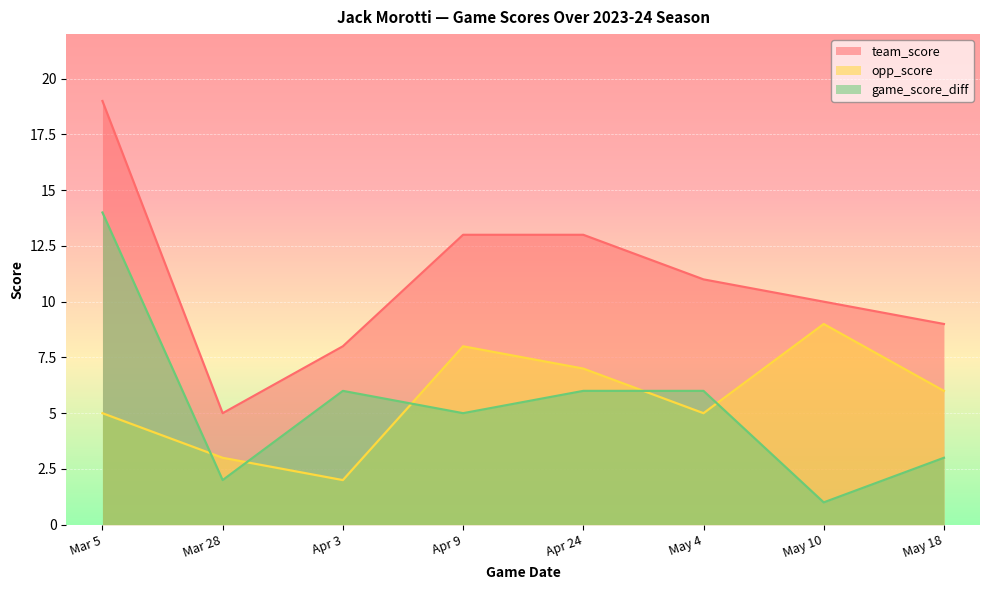

What is the value of the game_score_diff point at the 1st from the left?

14